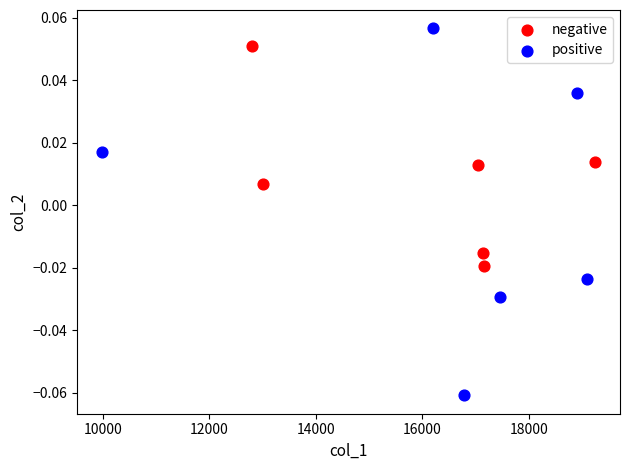

Which series reaches the maximum Y coordinate?

positive